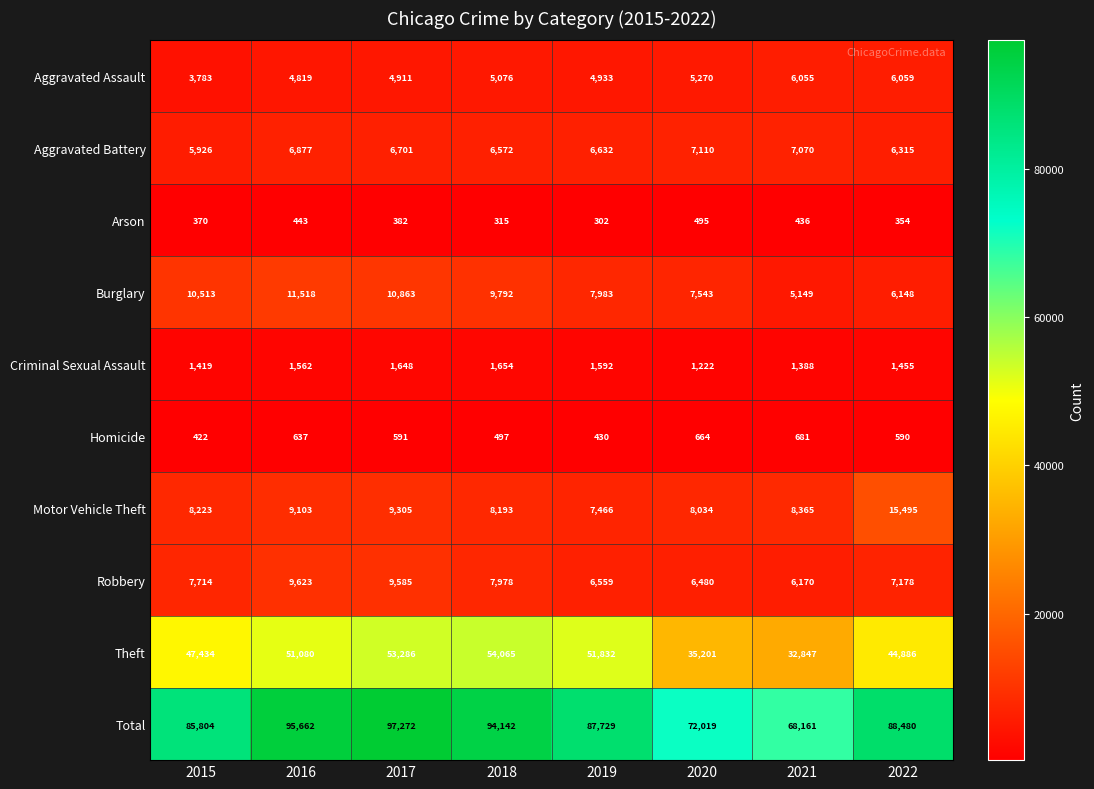

Which series has the widest spread of values?

Total